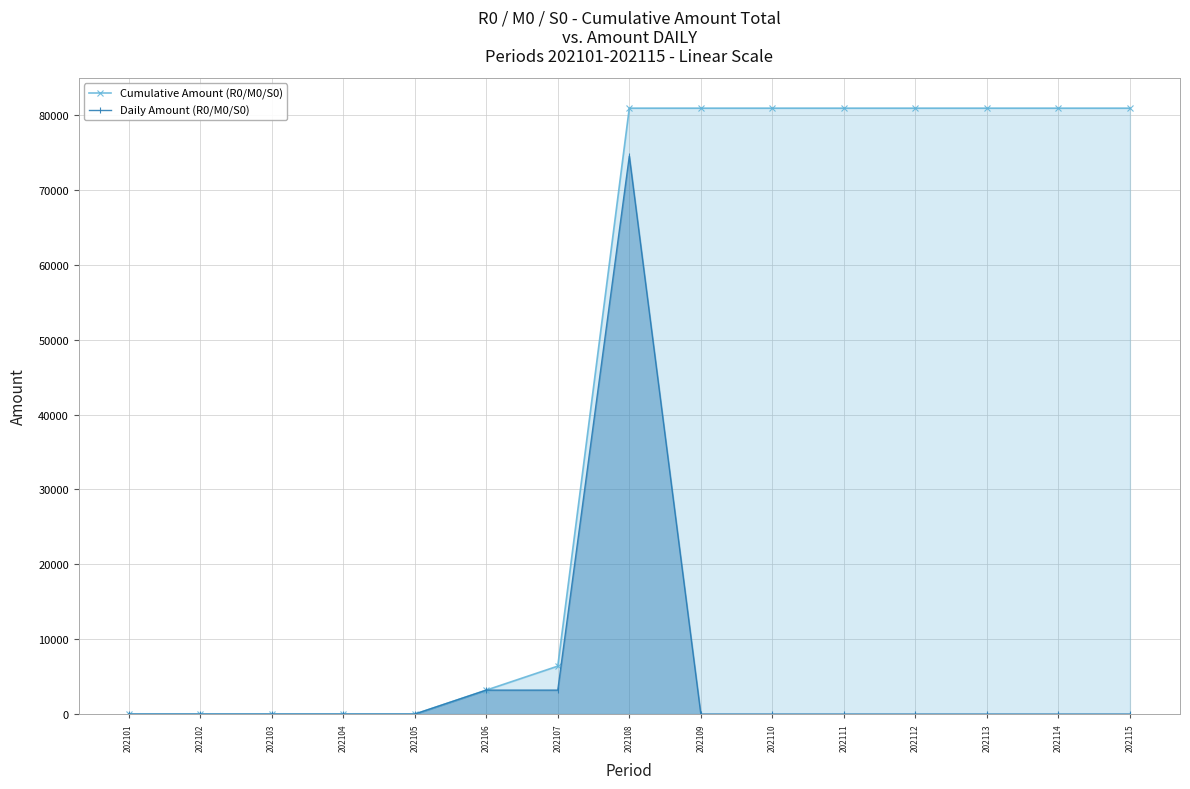

Between 202112 and 202103, which is larger?

202112